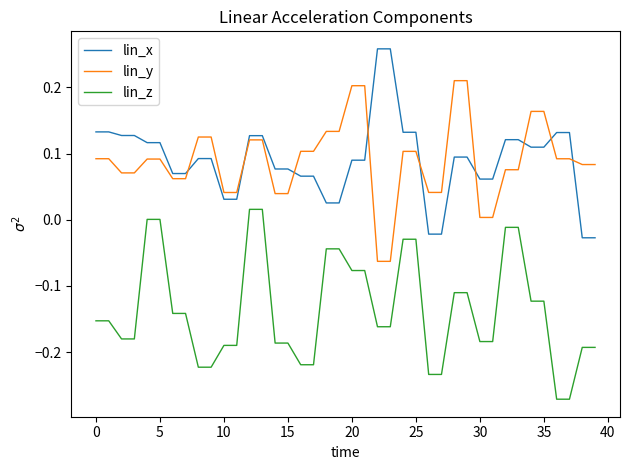

True or false: lin_x and lin_z cross at least once.

False